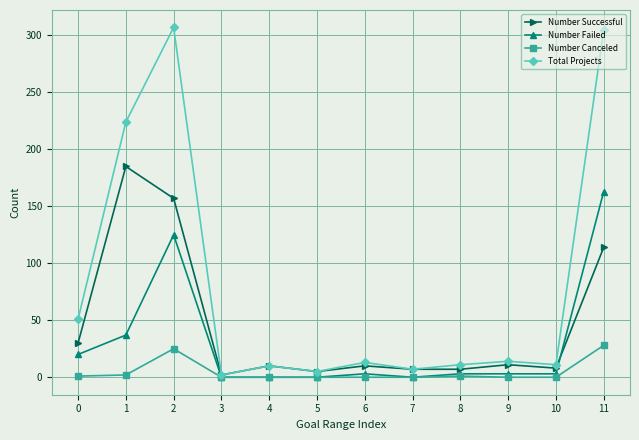

Does the chart have visible grid lines?

Yes